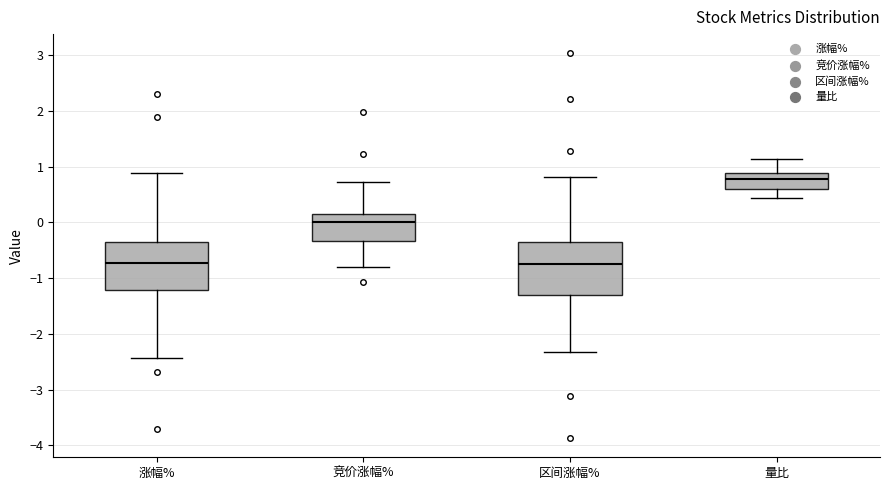

Reading left to right, transcribe this box plot: for each box, give where its median line is, the range the box spans, and where its two whiskers end, as read against the y-axis. The values are not printed on the chart, so give them approximately, as read against the axis.

涨幅%: median -0.7, box -1.2 to -0.4, whiskers -2.4 to 0.9
竞价涨幅%: median 0.0, box -0.3 to 0.1, whiskers -0.8 to 0.7
区间涨幅%: median -0.7, box -1.3 to -0.4, whiskers -2.3 to 0.8
量比: median 0.8, box 0.6 to 0.9, whiskers 0.4 to 1.1